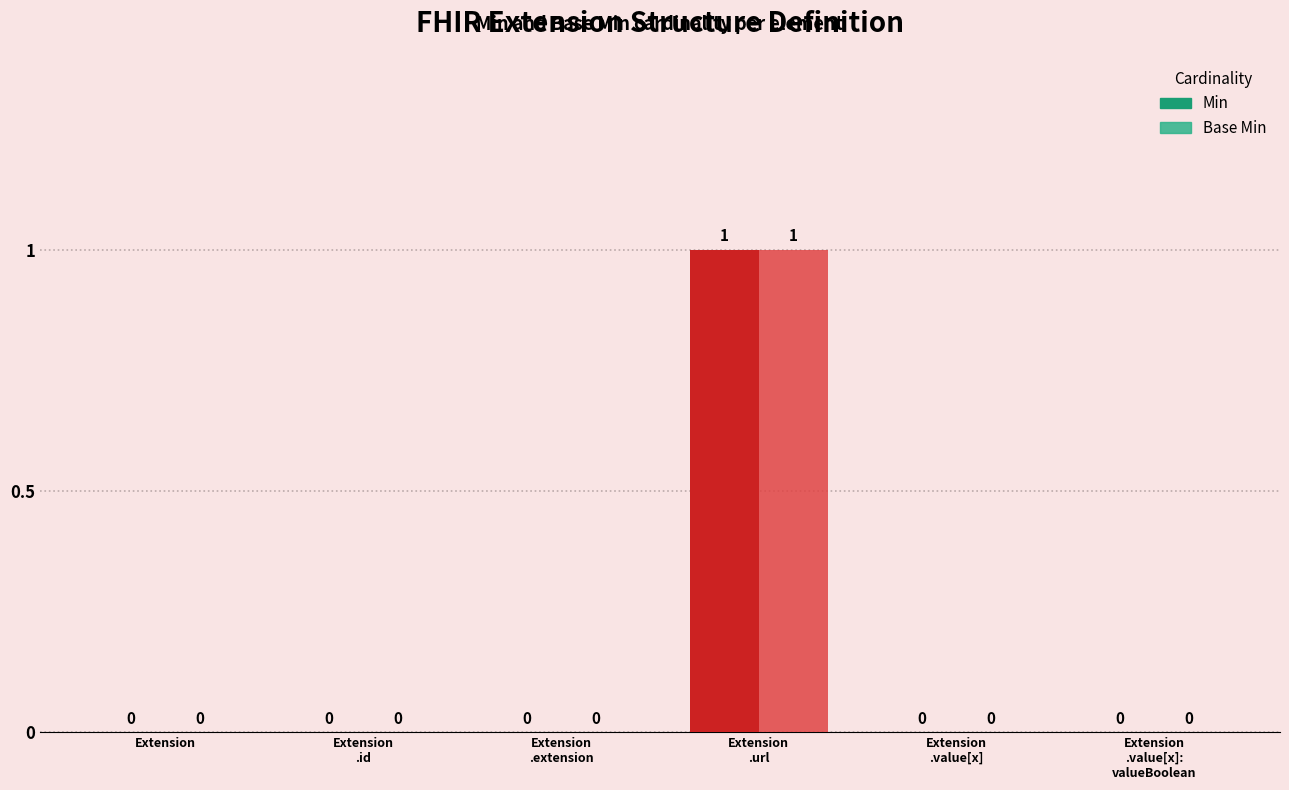

What is the highest value of the Base Min series?

1